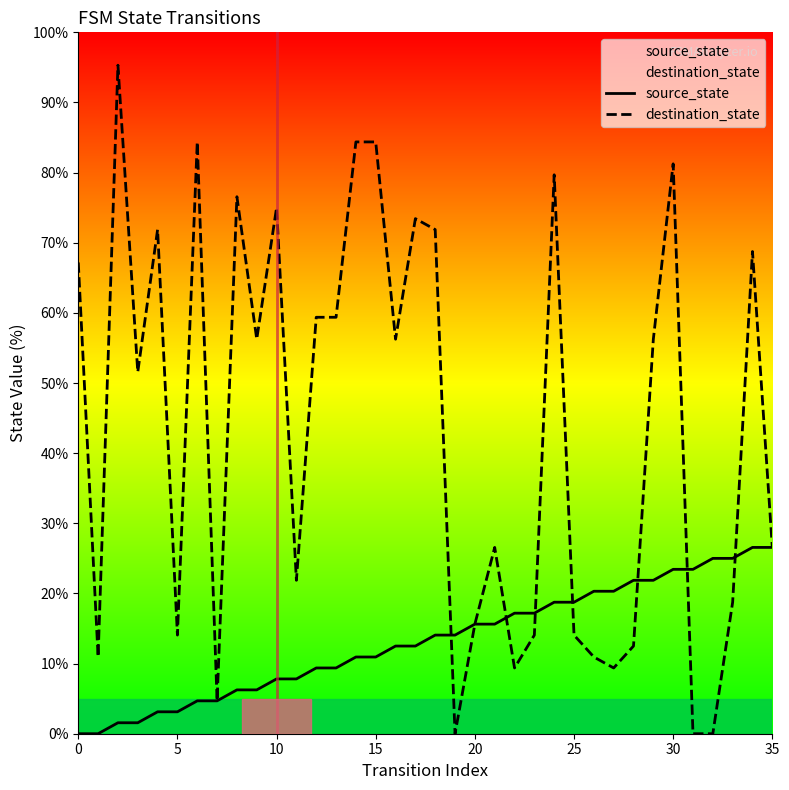

True or false: source_state and destination_state cross at least once.

True